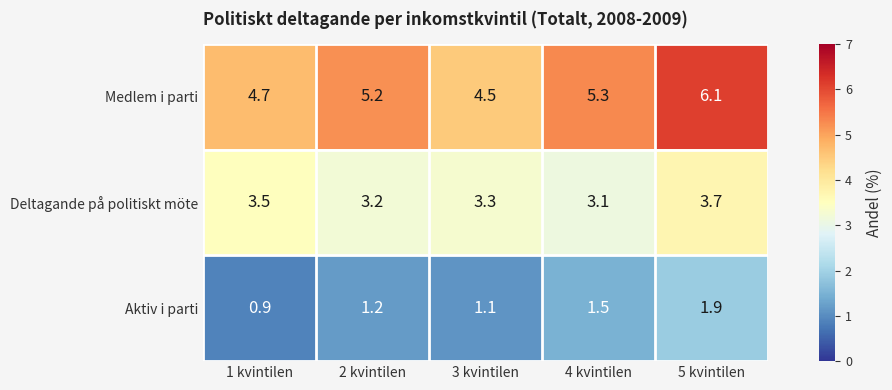

At how many categories does at least one series exceed 1?

5